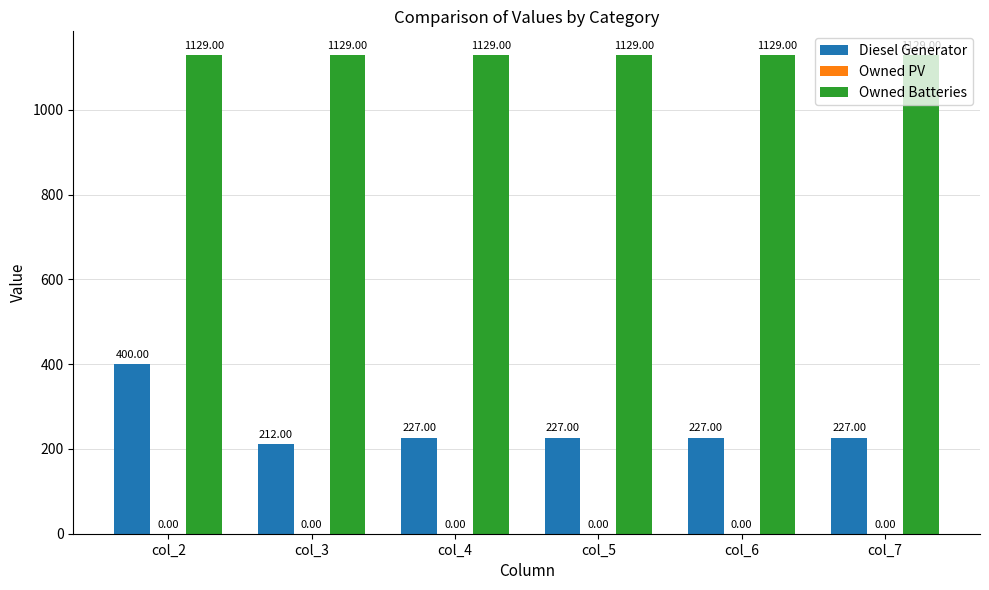

What is the lowest value of the Diesel Generator series?

212.0